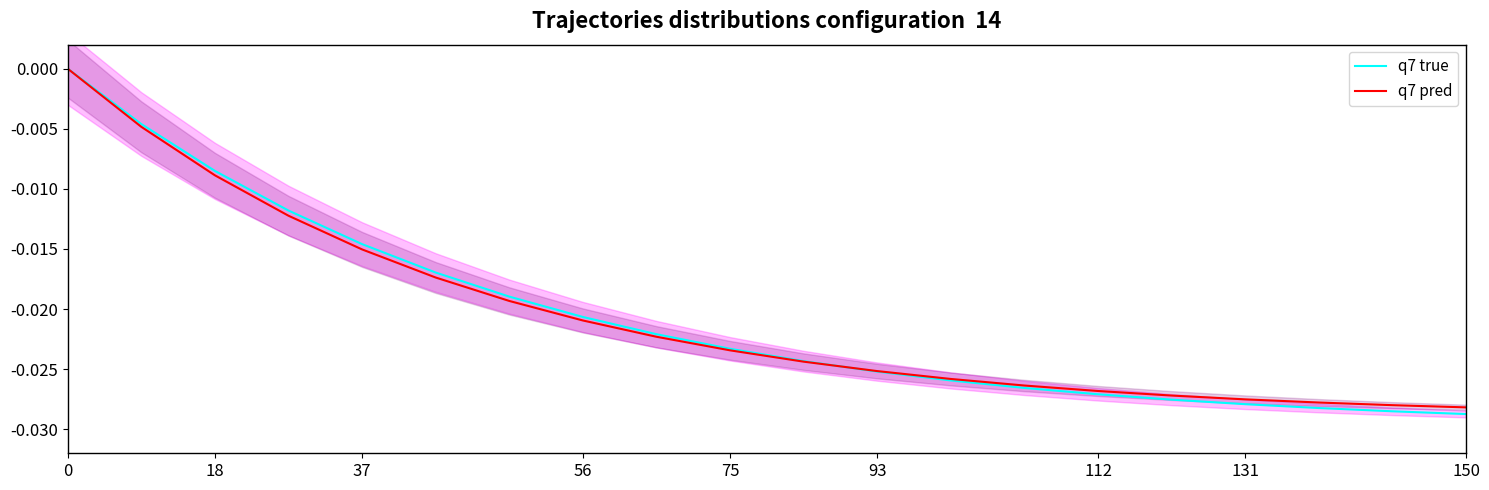

True or false: q7 pred has more than 1 points higher than both neighbors.

False